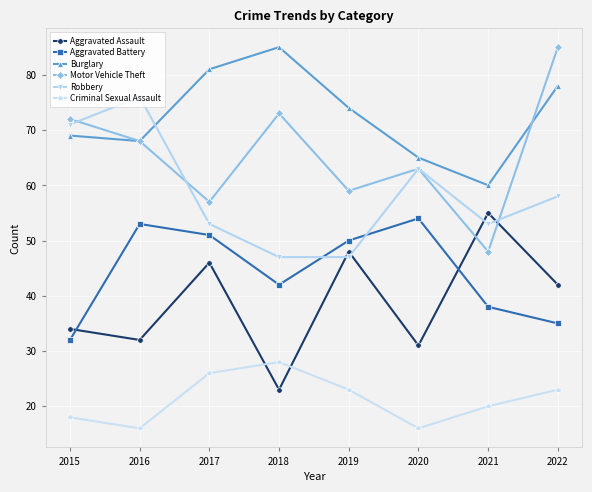

After their last crossing, which series has the higher values: Robbery or Burglary?

Burglary